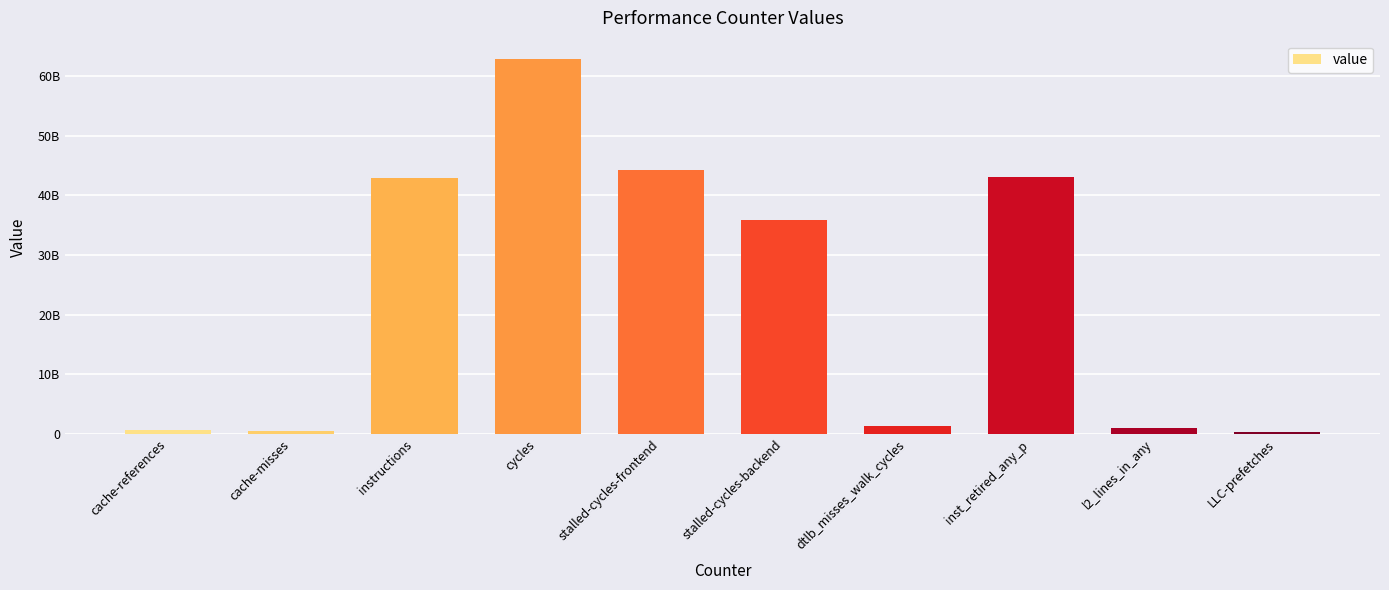

What is the difference between the values at stalled-cycles-backend and inst_retired_any_p?

7324160514